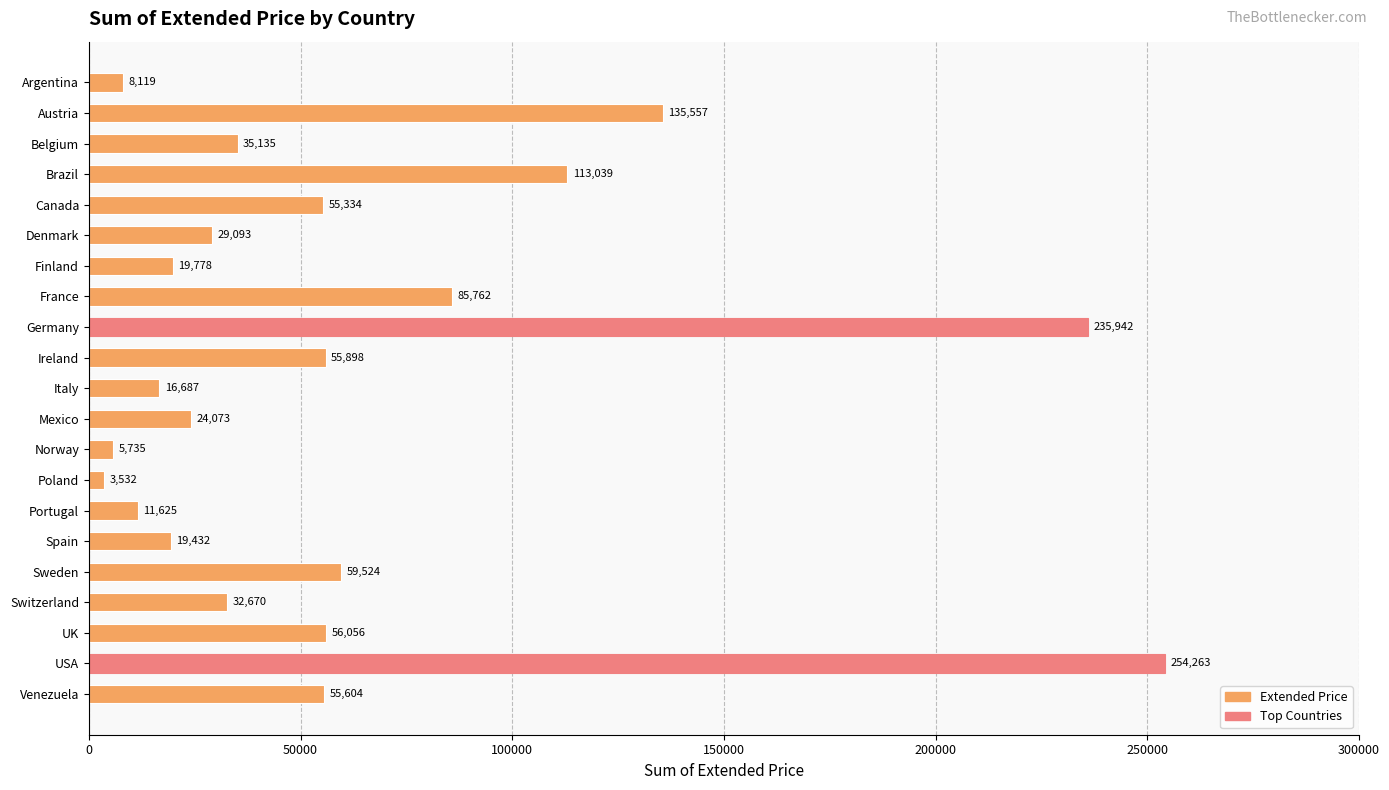

The value at Sweden is 59523.7. True or false?

True